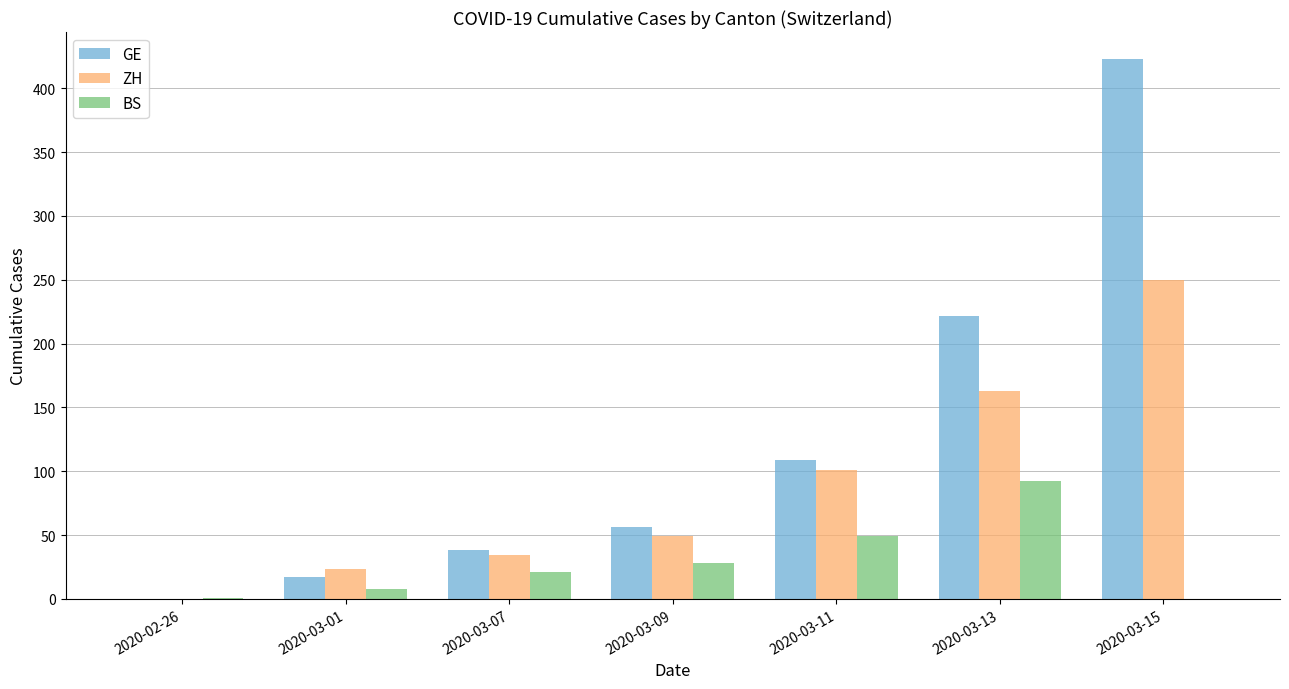

At which label does GE reach its peak?

2020-03-15